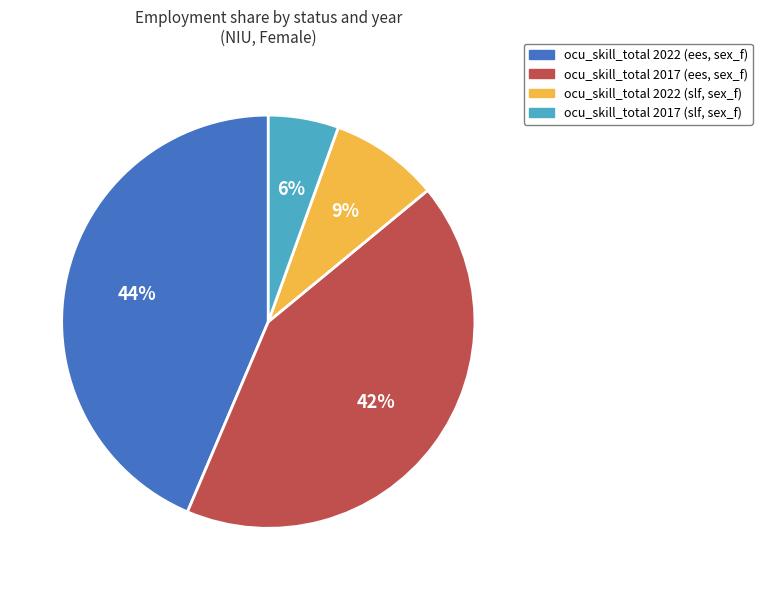

To the nearest percent, what is the average slice percentage?

25%